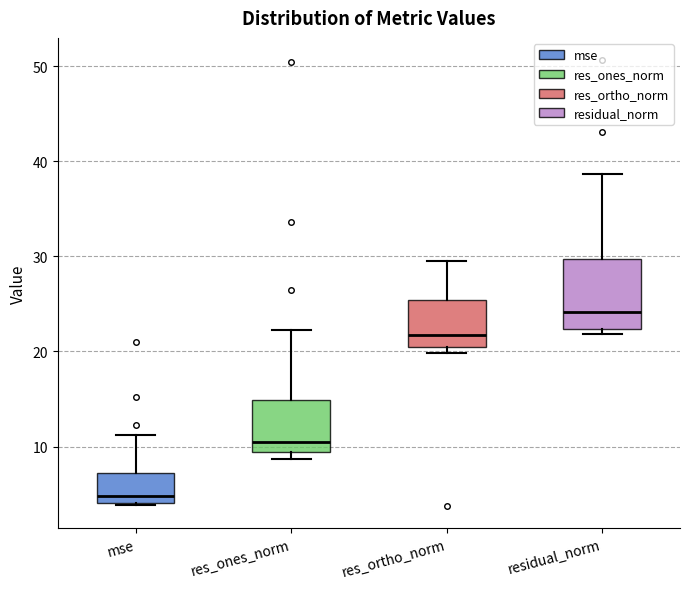

Reading left to right, transcribe this box plot: for each box, give where its median line is, the range the box spans, and where its two whiskers end, as read against the y-axis. The values are not printed on the chart, so give them approximately, as read against the axis.

mse: median 5, box 4 to 7, whiskers 4 to 11
res_ones_norm: median 10, box 9 to 15, whiskers 9 (just below the box's lower edge) to 22
res_ortho_norm: median 22, box 20 to 25, whiskers 20 (just below the box's lower edge) to 30
residual_norm: median 24, box 22 to 30, whiskers 22 (just below the box's lower edge) to 39